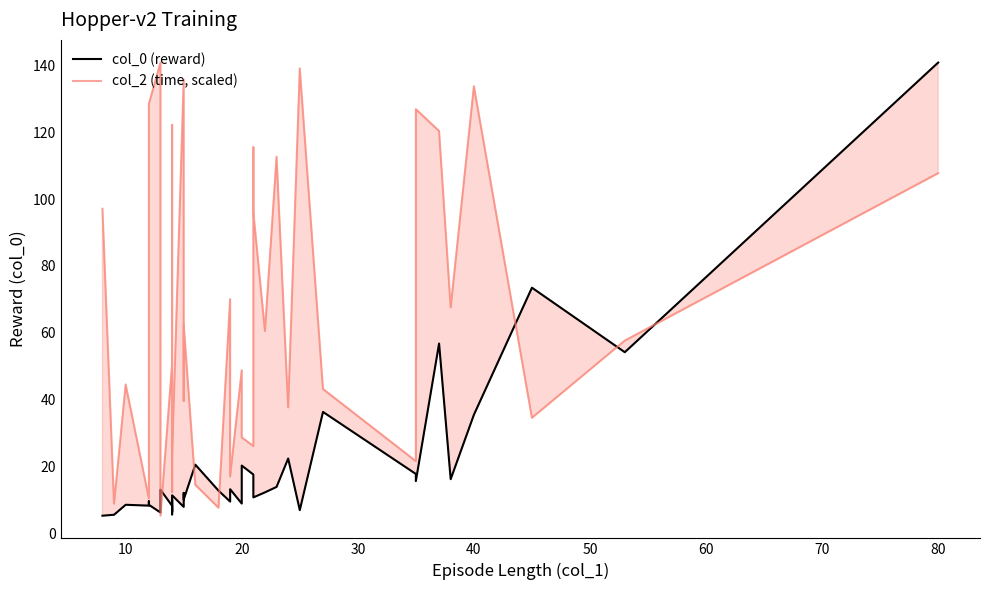

True or false: col_0 (reward) has a value of 13.1 at 19.

True